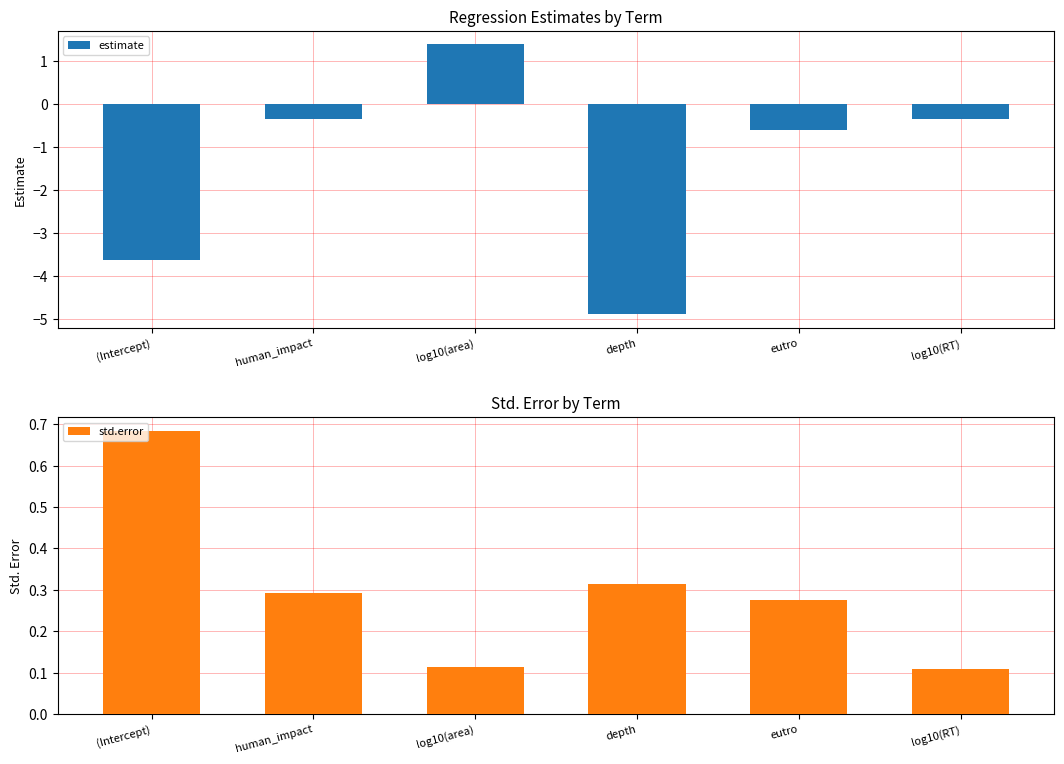

At how many categories does at least one series exceed -3?

6